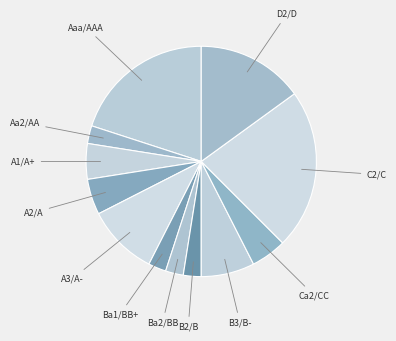

Is the sum of A3/A- and Aaa/AAA greater than half?

No